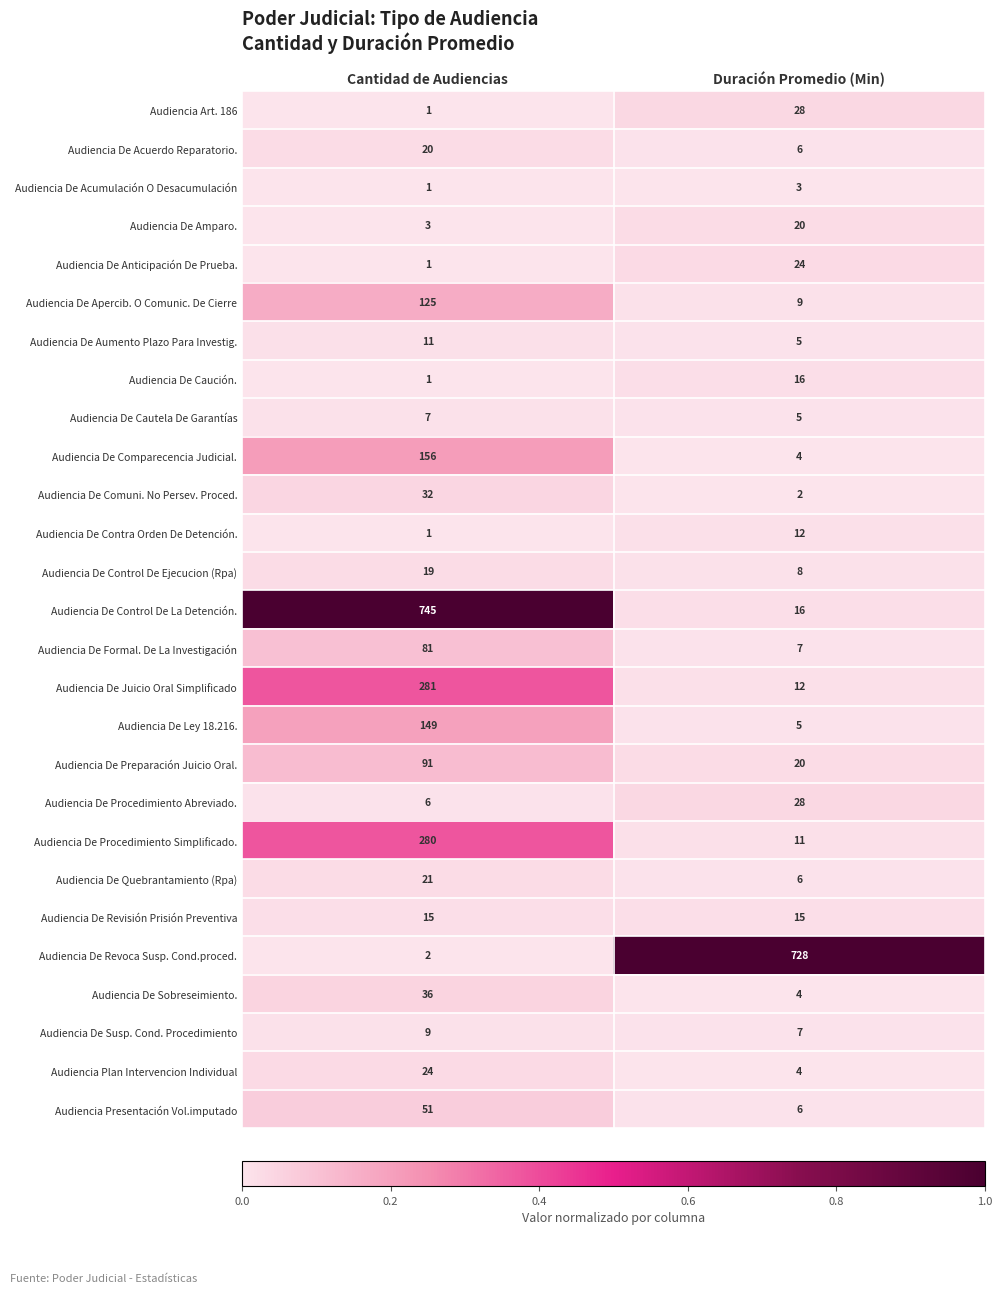

What is the difference between the highest and lowest values at Cantidad de Audiencias?

744